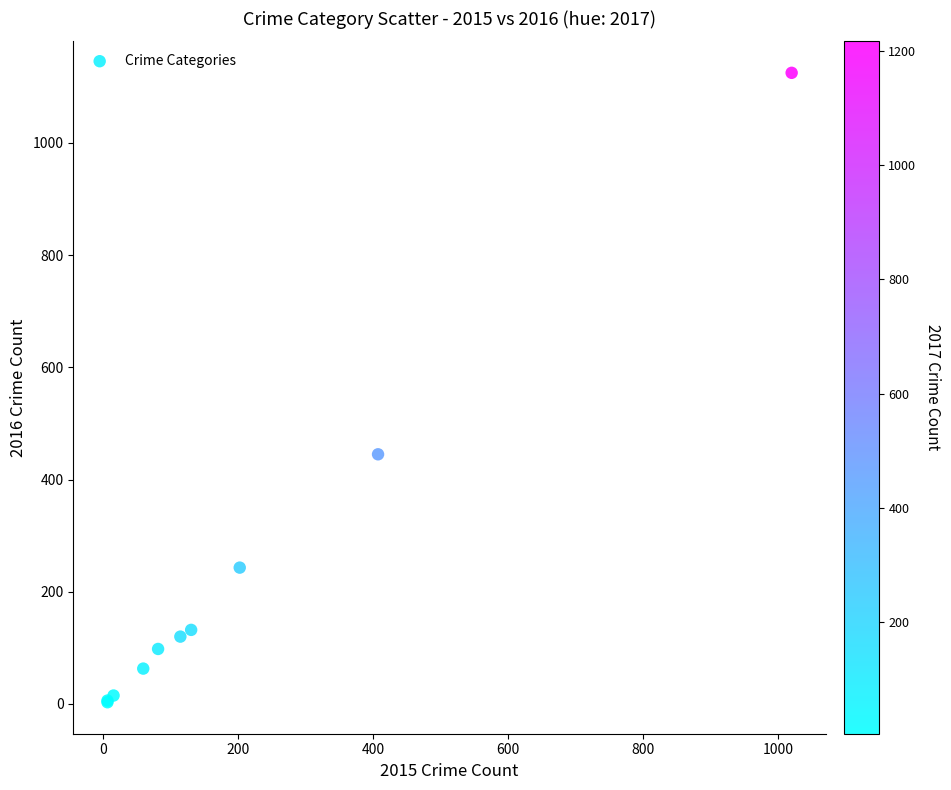

What Y value in the scatter plot is closest to 564?

445